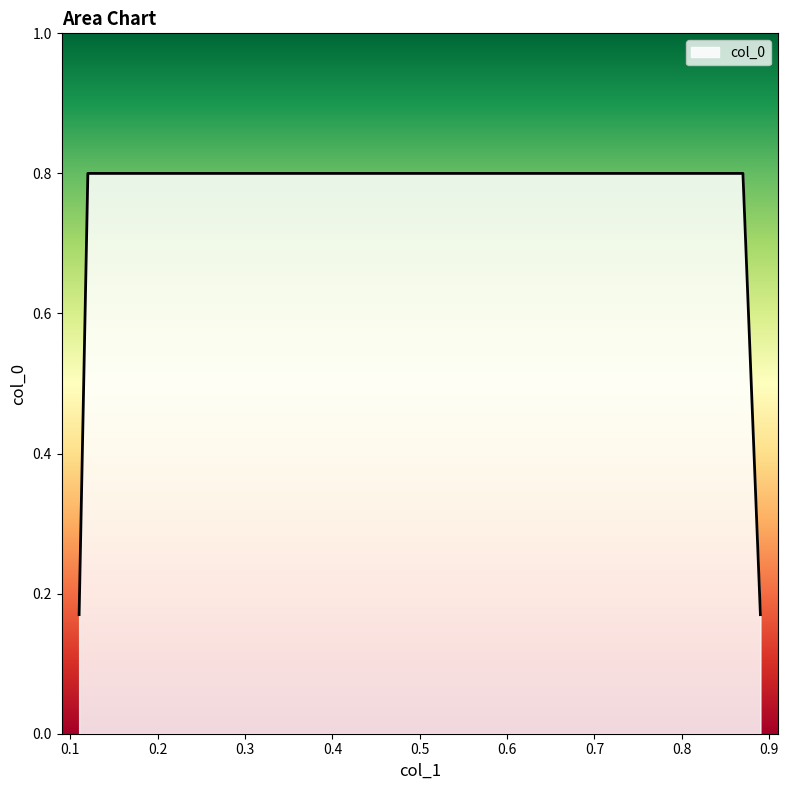

What is the difference between the maximum and second lowest values?

0.6